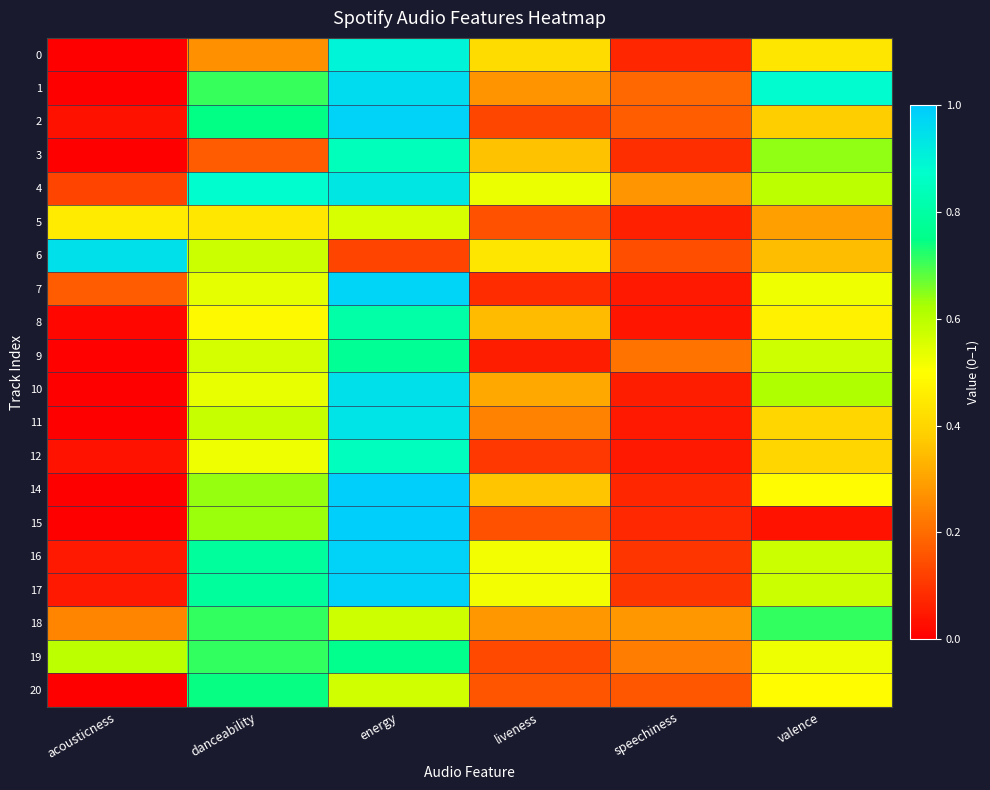

What is the difference between the highest and lowest values at speechiness?

0.2